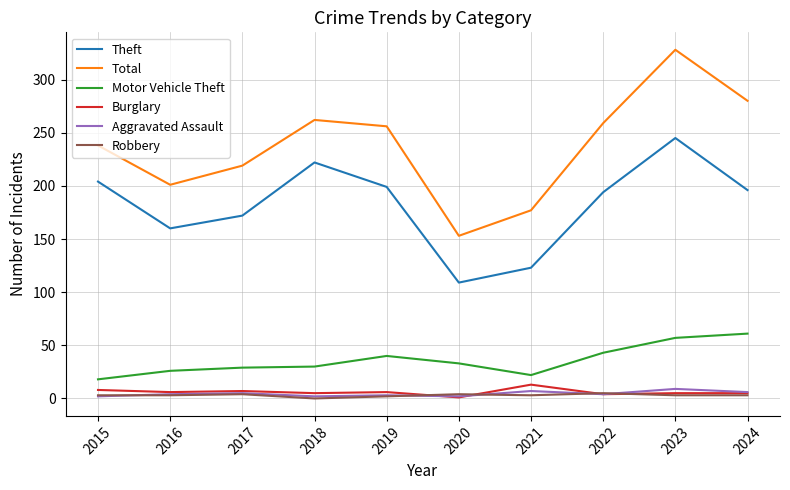

True or false: Motor Vehicle Theft and Aggravated Assault cross at least once.

False